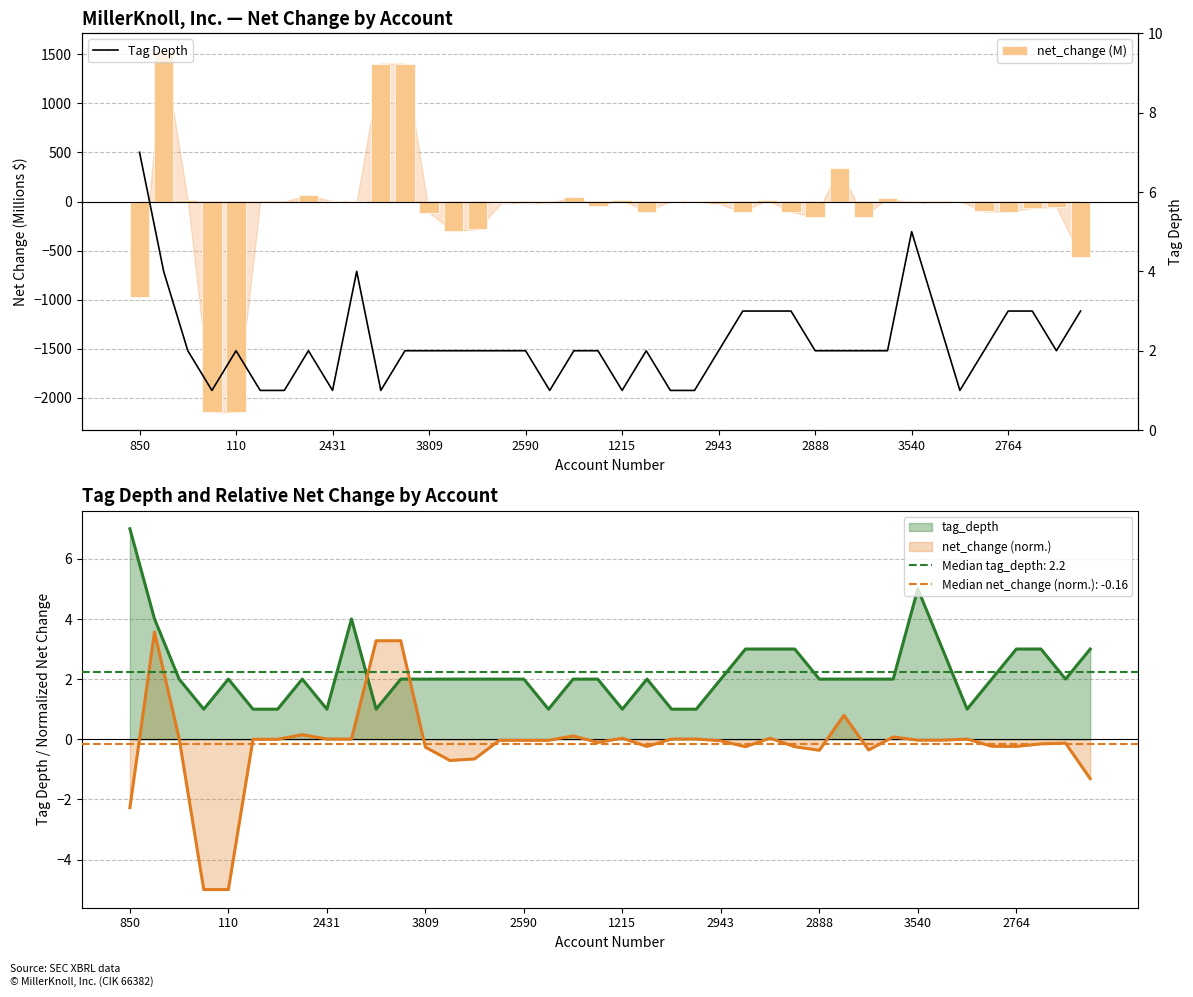

What are all the series names shown in the legend?

net_change (M), Tag Depth